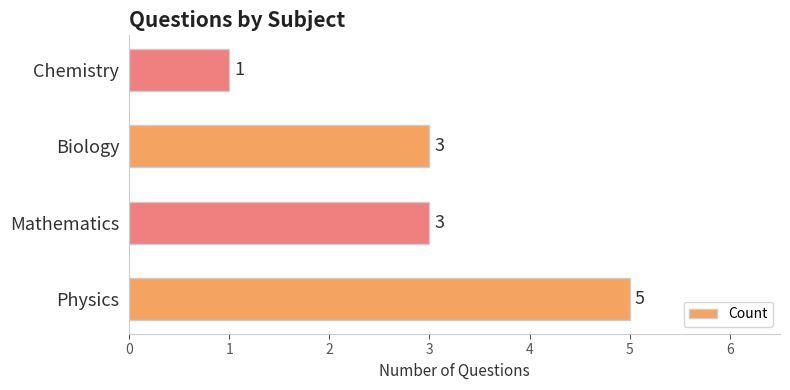

What is the difference between the maximum and minimum values?

4